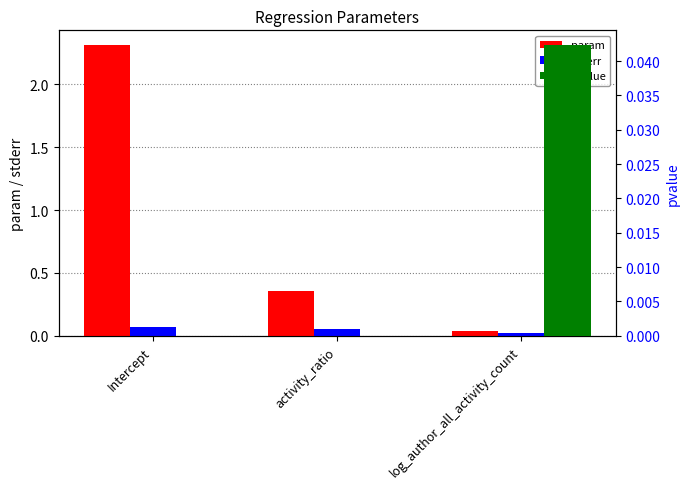

What is the sum of all param values?

2.7